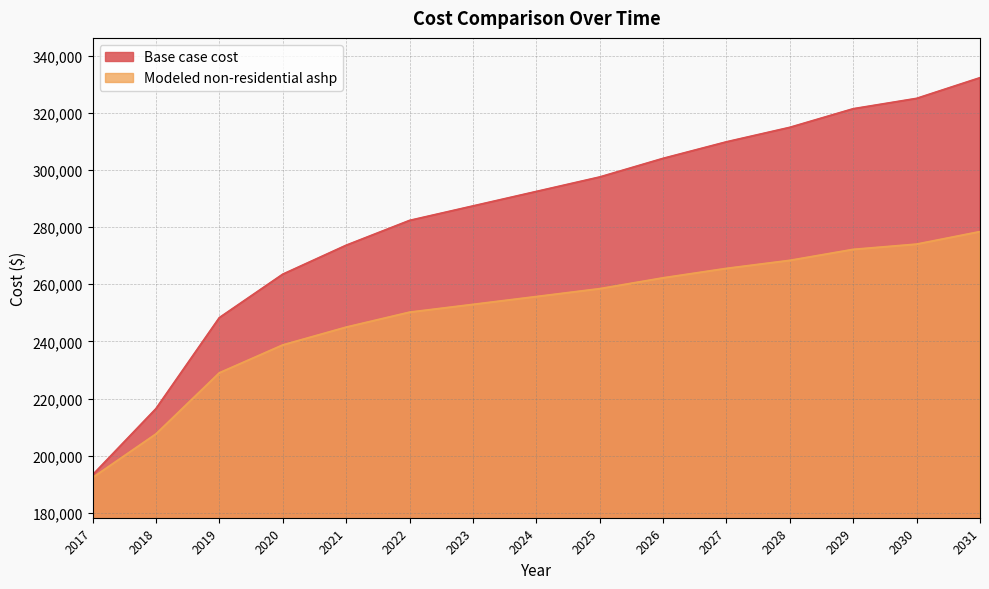

Between 2020 and 2022, which is larger?

2022